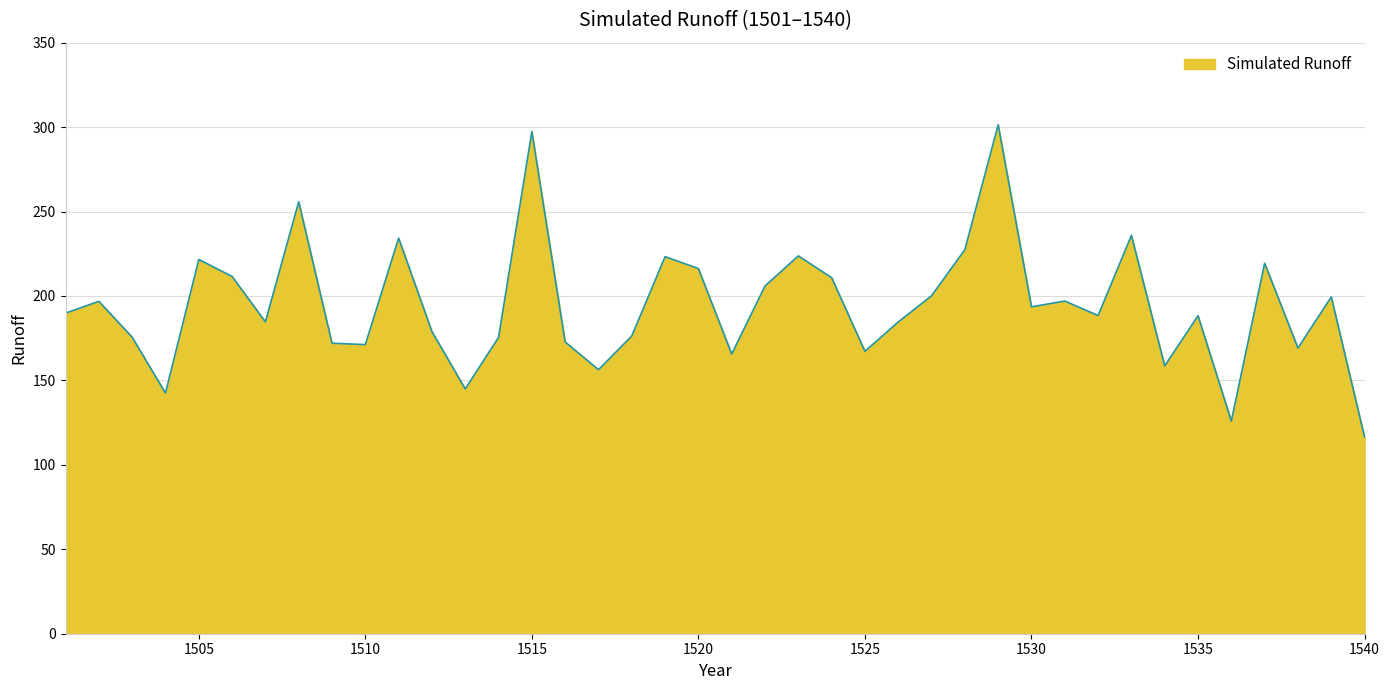

What is the difference between the maximum and minimum values?

185.0